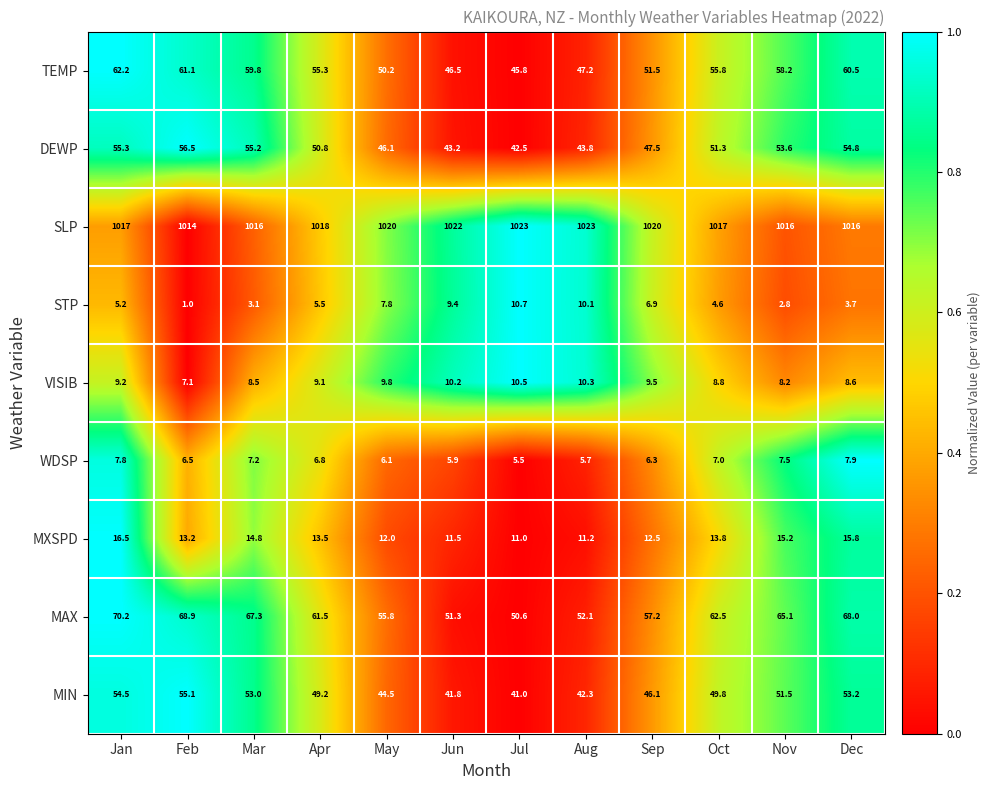

Where is TEMP nearest to the value 54?

Apr